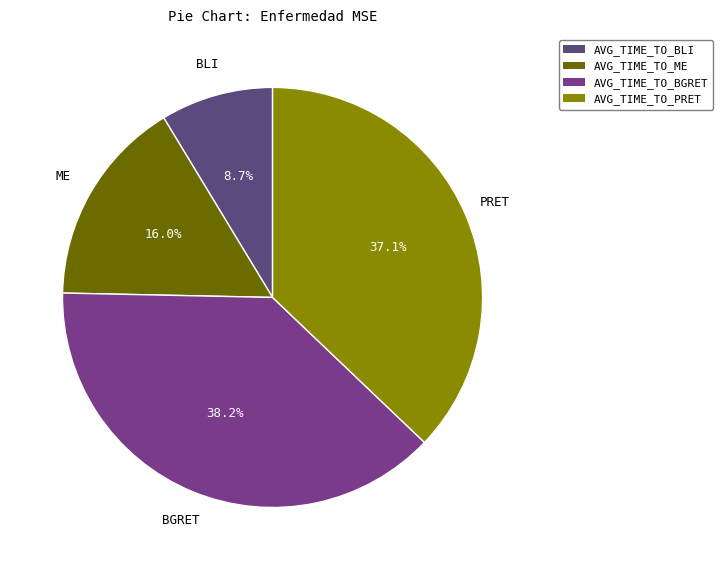

To the nearest percent, what is the average slice percentage?

25%